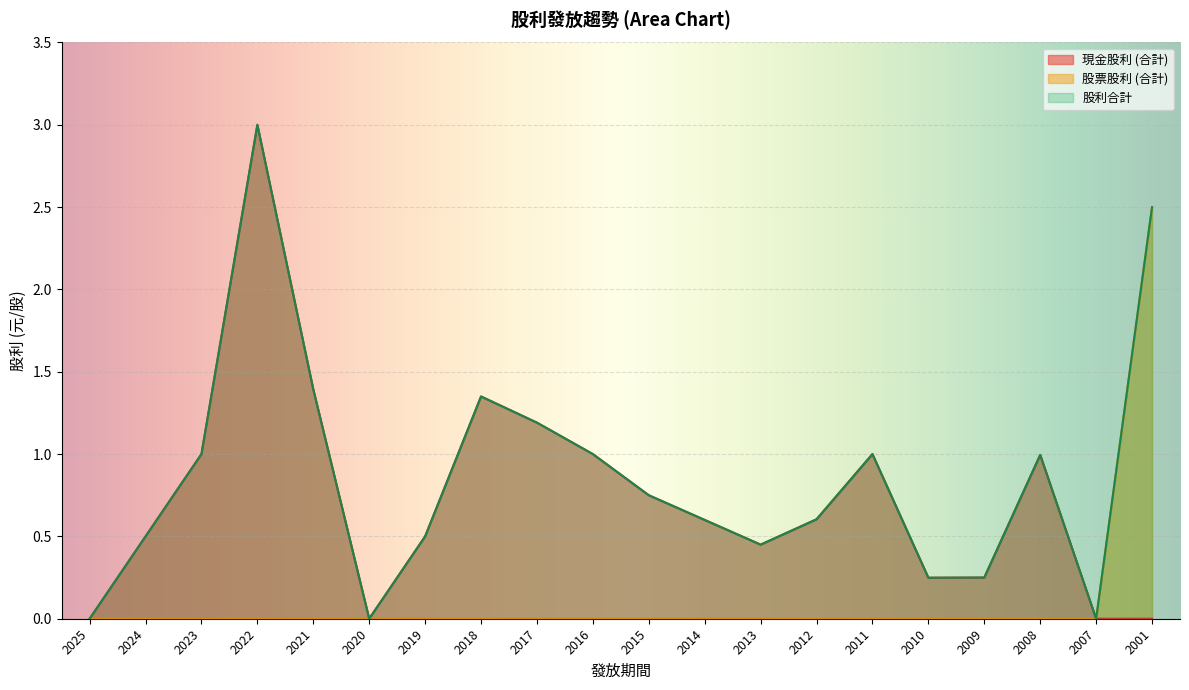

What is the average value of the 股票股利 (合計) series?

0.1